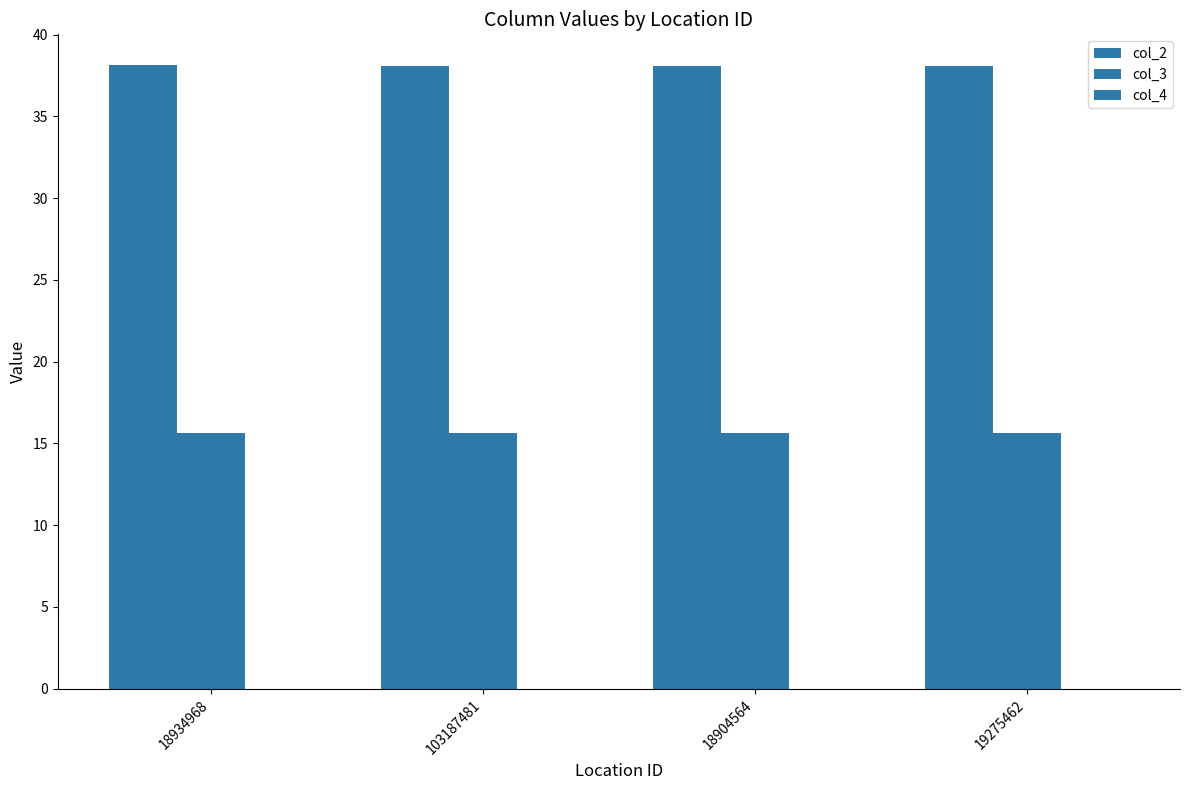

At which label is col_2 closest to 38?

19275462